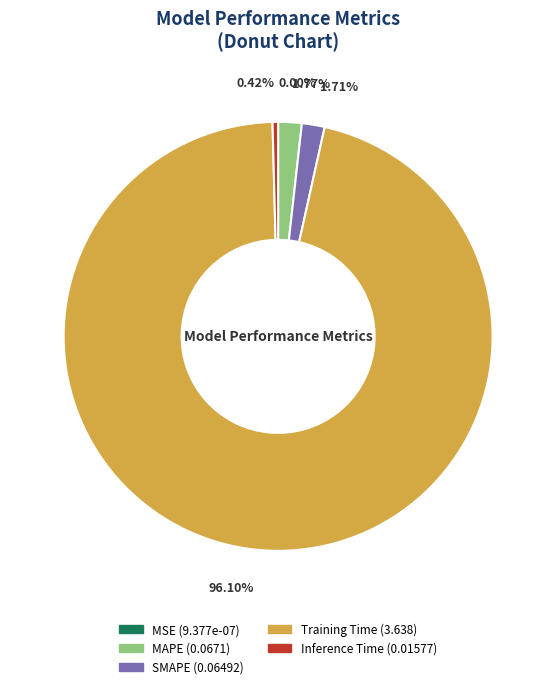

Which has a higher value, Training Time or Inference Time?

Training Time